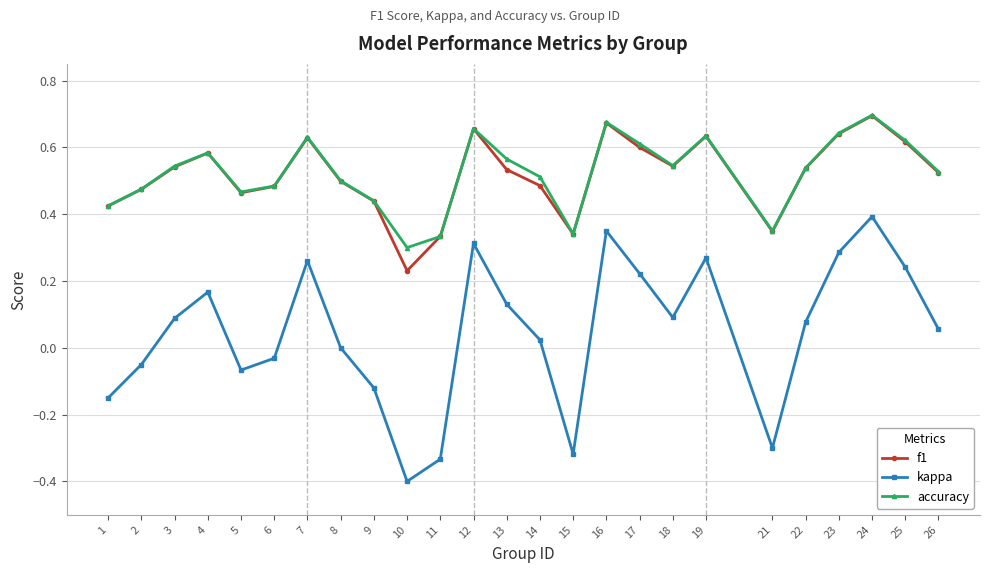

Does the chart have visible grid lines?

Yes